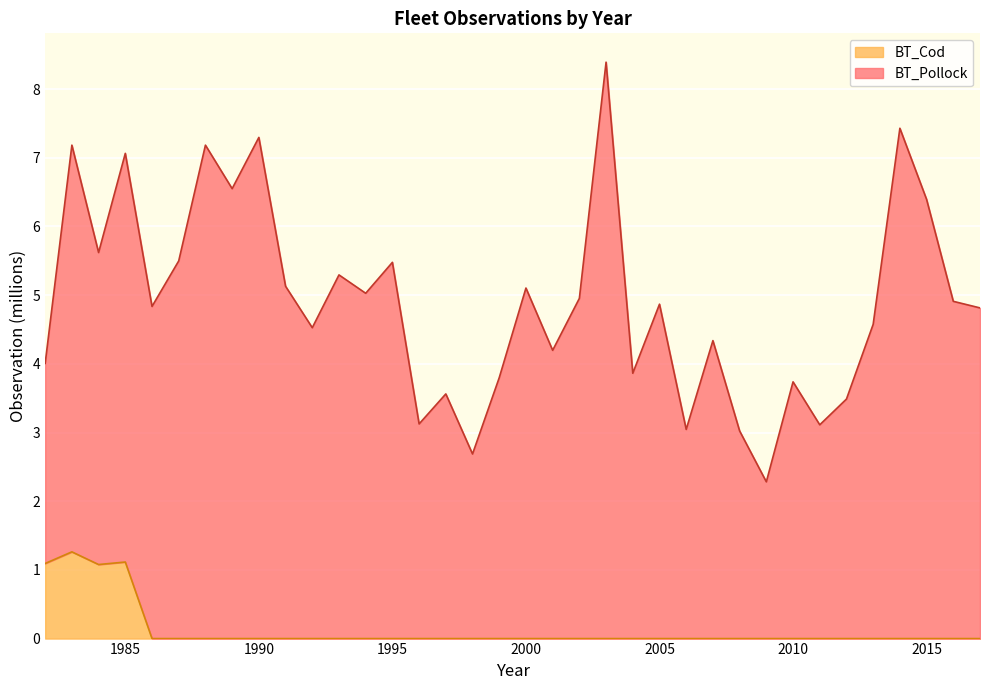

How many points are lower than both their immediate neighbors (excluding endpoints)?

1